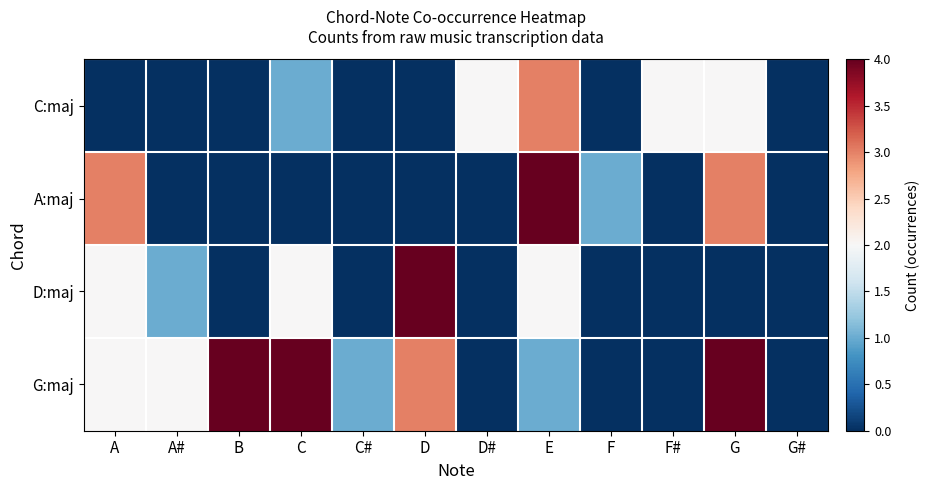

Reading left to right, what are all the values shown in this chart?

C:maj: A=0	A#=0	B=0	C=1	C#=0	D=0	D#=2	E=3	F=0	F#=2	G=2	G#=0
A:maj: A=3	A#=0	B=0	C=0	C#=0	D=0	D#=0	E=4	F=1	F#=0	G=3	G#=0
D:maj: A=2	A#=1	B=0	C=2	C#=0	D=4	D#=0	E=2	F=0	F#=0	G=0	G#=0
G:maj: A=2	A#=2	B=4	C=4	C#=1	D=3	D#=0	E=1	F=0	F#=0	G=4	G#=0